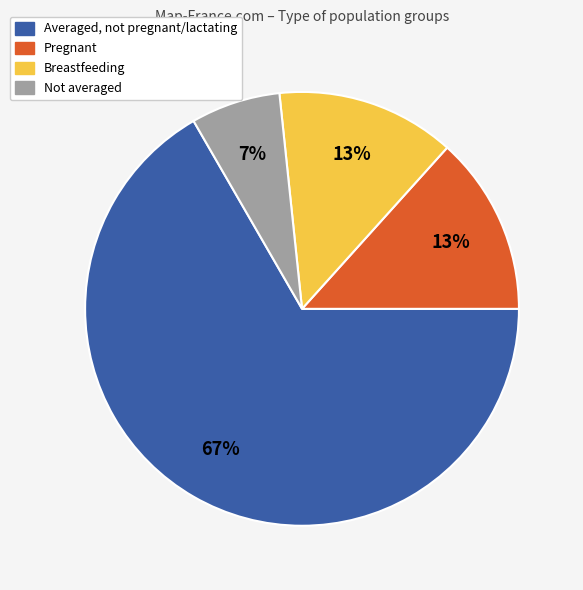

To the nearest percent, what is the difference between the largest and smallest slice percentages?

60%